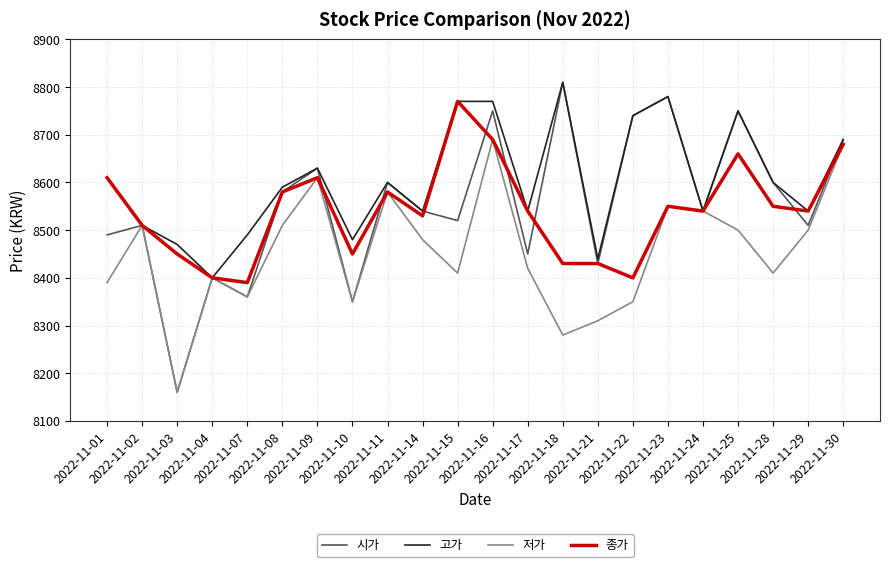

What is the sum of all 종가 values?

187890